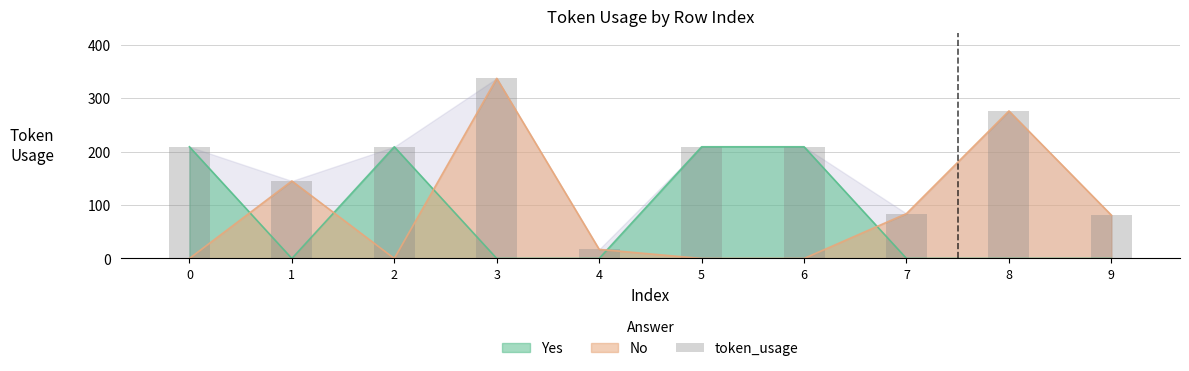

Does the chart contain any negative values?

No